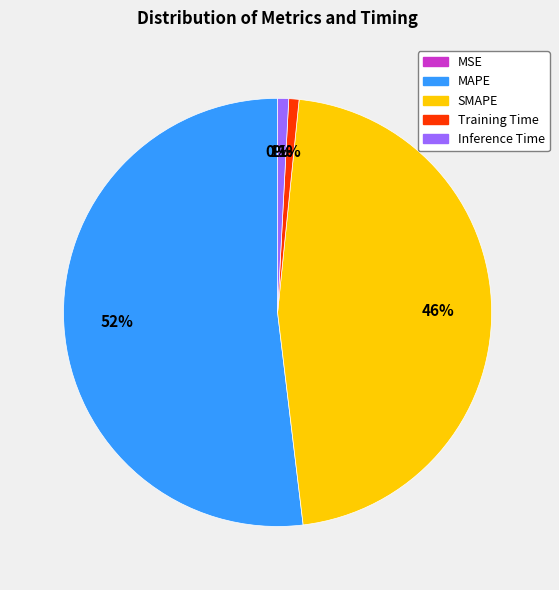

Which has a higher value, Inference Time or MAPE?

MAPE